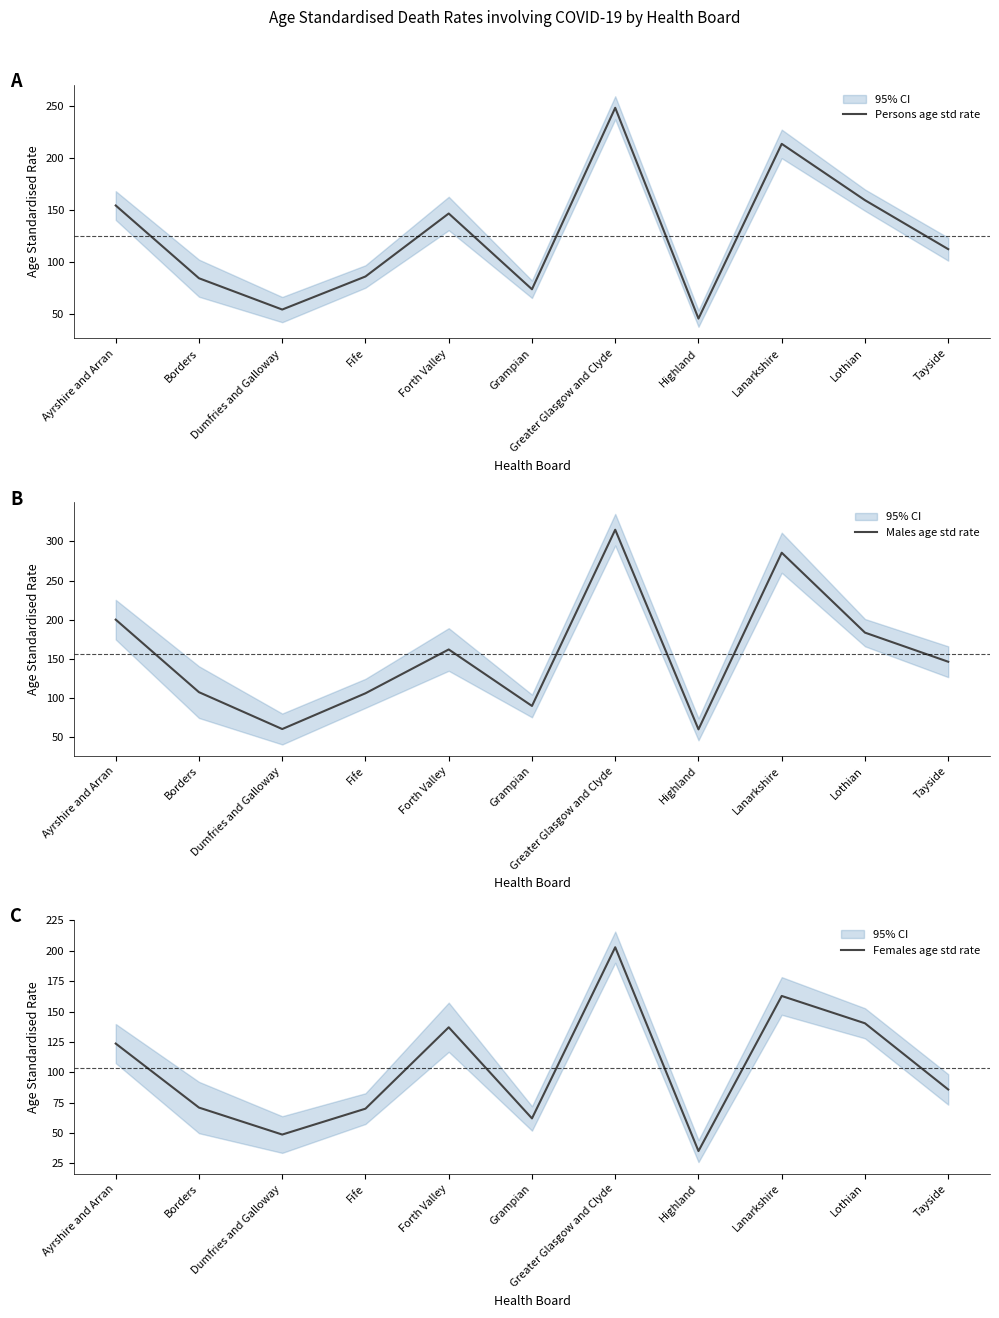

What is the sum of all Persons age std rate values?

1381.5